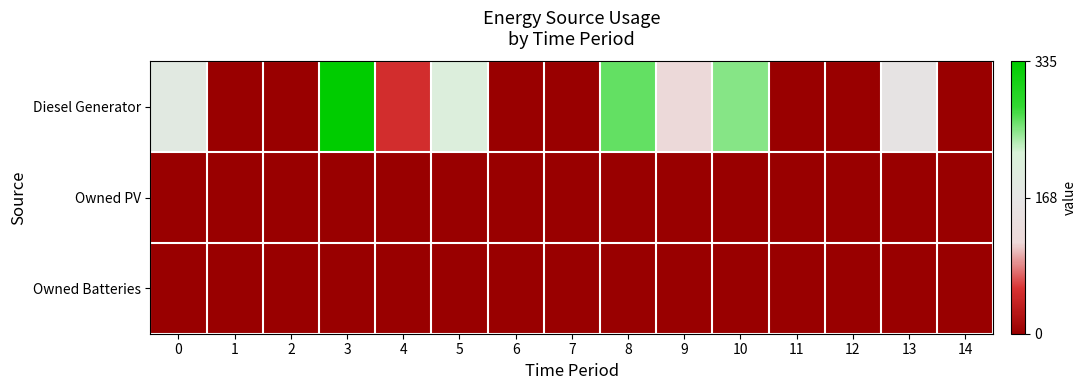

What is the maximum value shown in the chart?

335